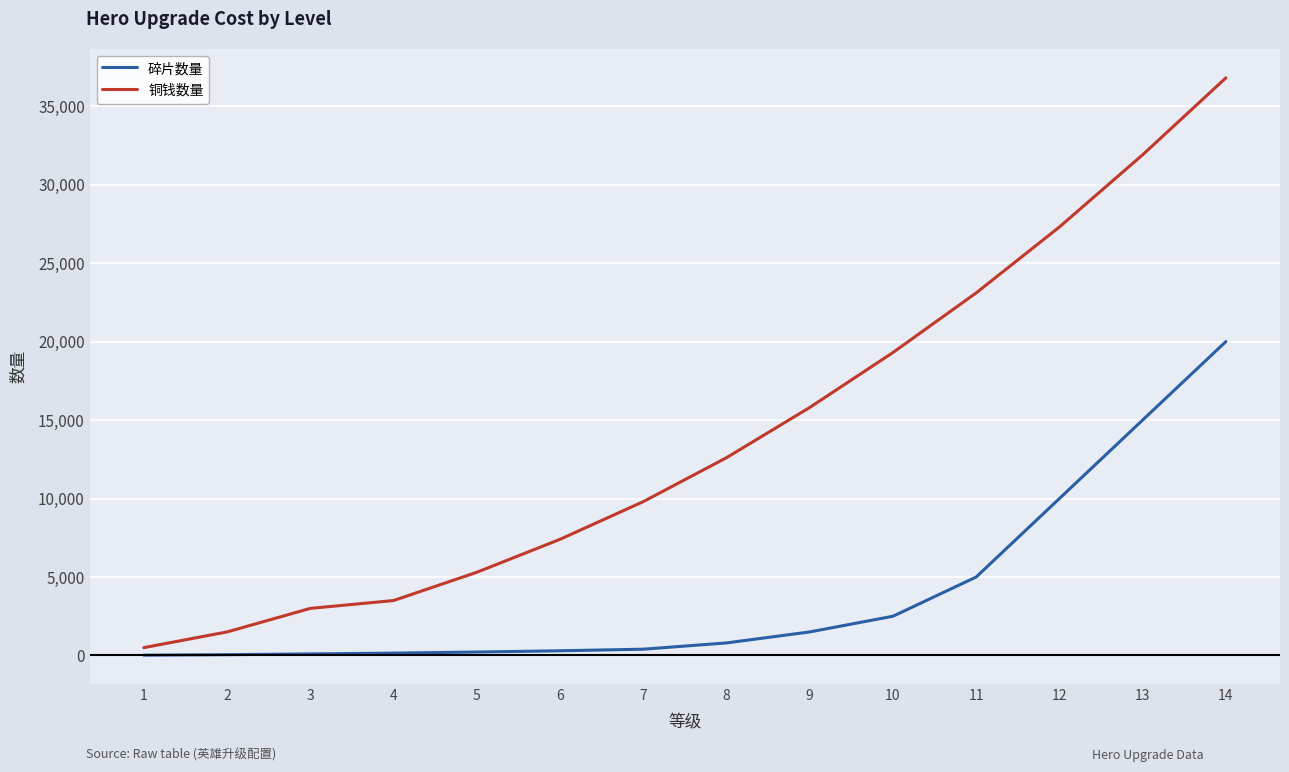

Is the value of 碎片数量 at 13 greater than the value of 铜钱数量 at 2?

Yes